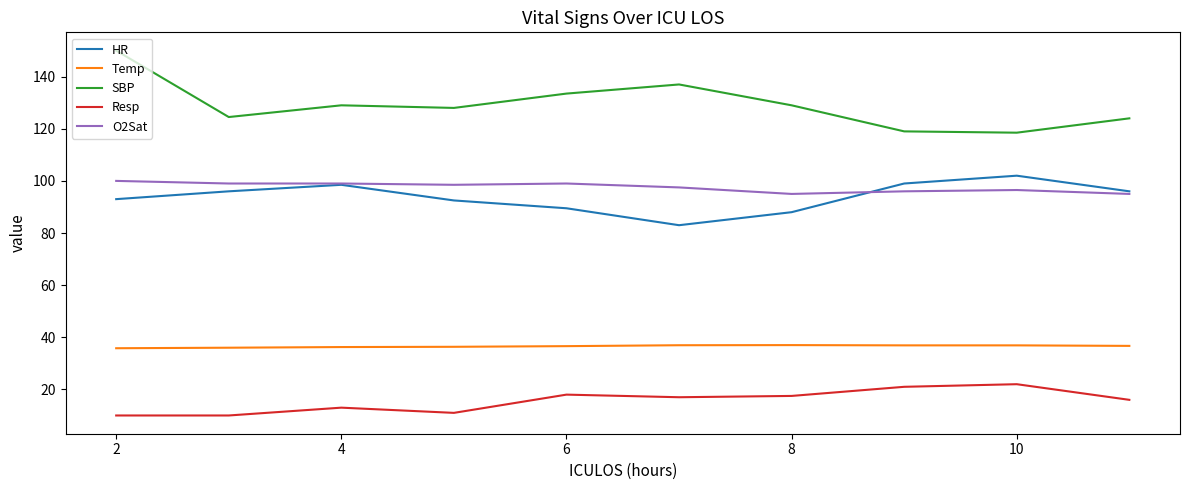

True or false: Resp and SBP intersect in this chart.

False